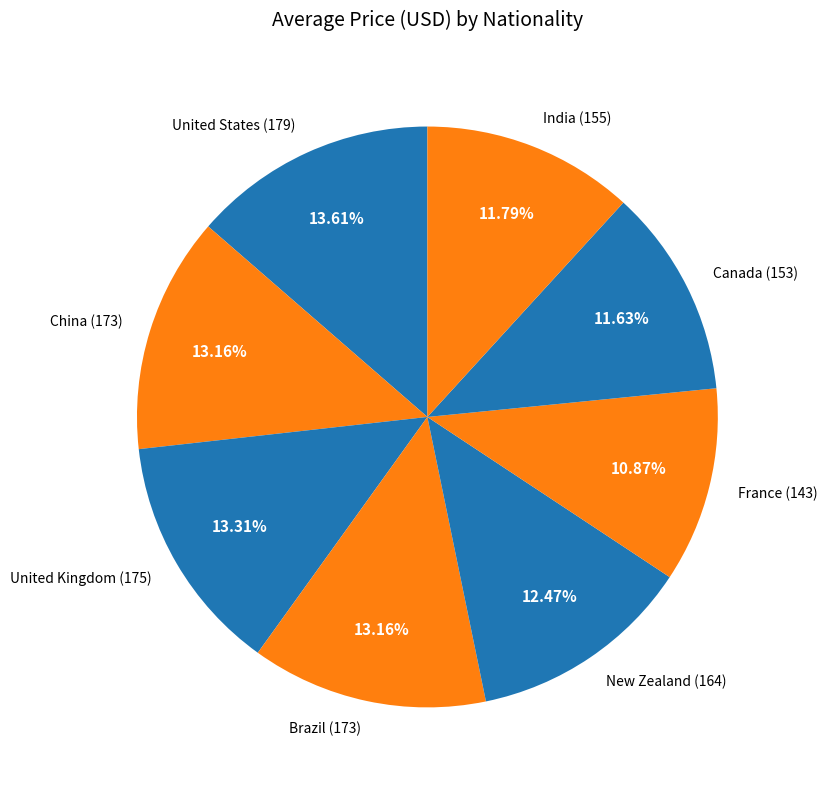

Between United Kingdom (175) and India (155), which is larger?

United Kingdom (175)